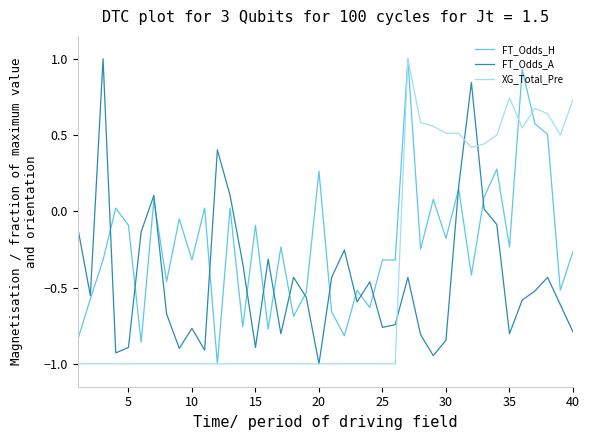

What is the lowest value of the XG_Total_Pre series?

-1.0